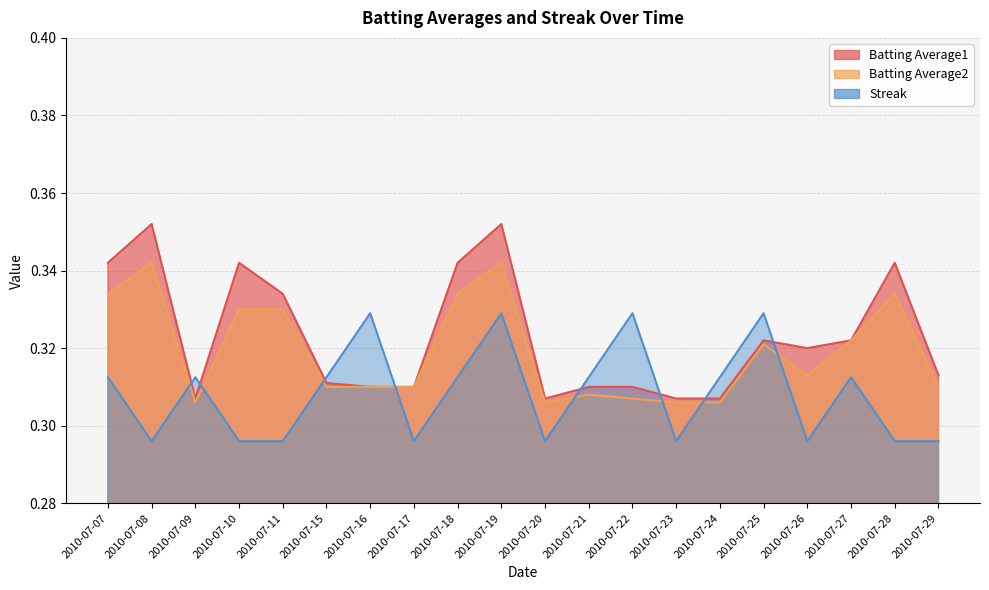

Rank the categories by Batting Average1 value from lowest to highest.

2010-07-09, 2010-07-20, 2010-07-23, 2010-07-24, 2010-07-16, 2010-07-17, 2010-07-21, 2010-07-22, 2010-07-15, 2010-07-29, 2010-07-26, 2010-07-25, 2010-07-27, 2010-07-11, 2010-07-07, 2010-07-10, 2010-07-18, 2010-07-28, 2010-07-08, 2010-07-19